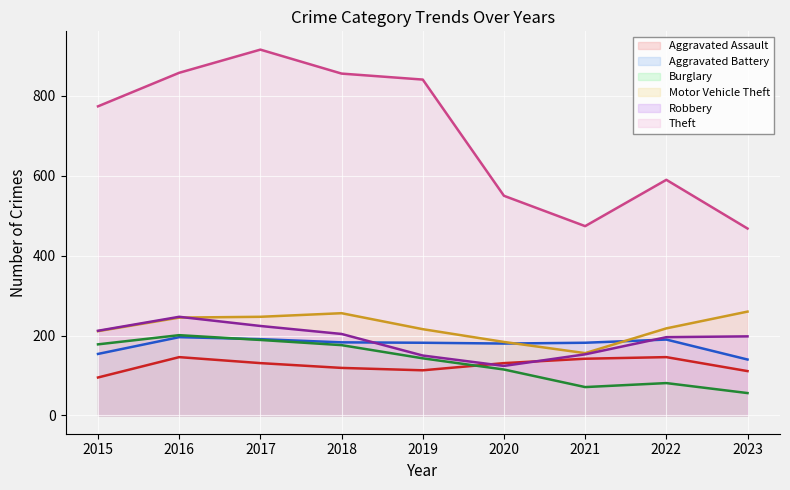

What is the minimum value for Theft?

468